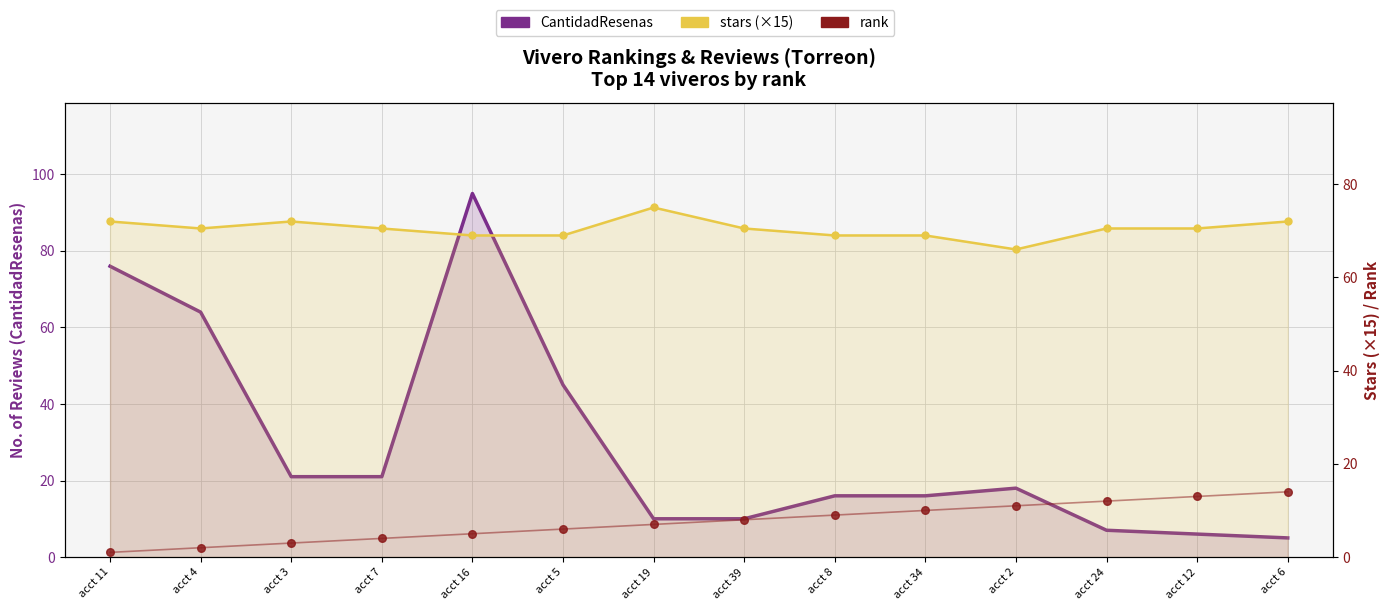

What is the total value across all series at acct 16?

169.0